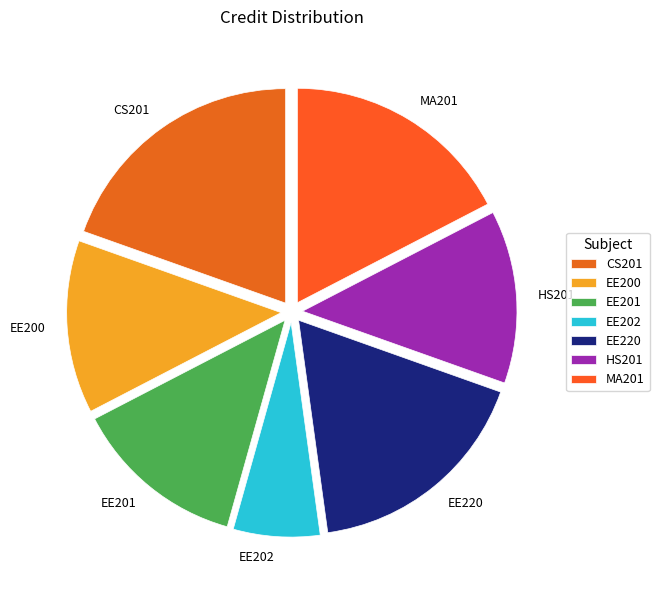

Does any single category account for the majority?

No